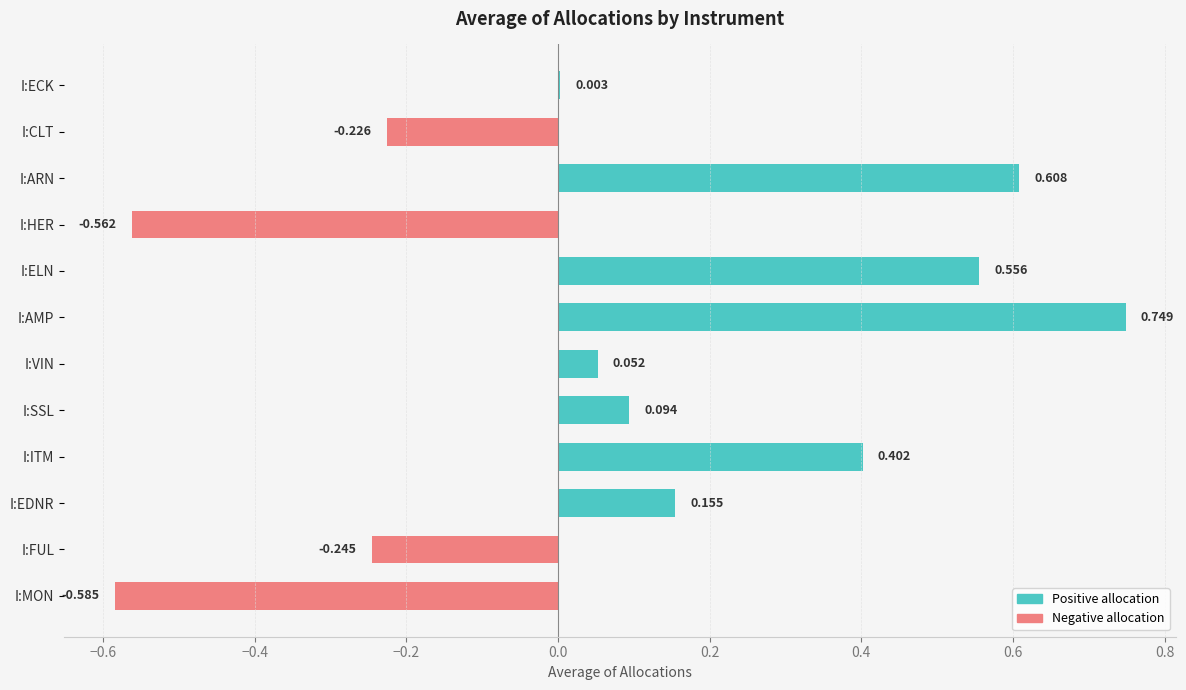

Are the bars grouped side by side (vs. stacked)?

No